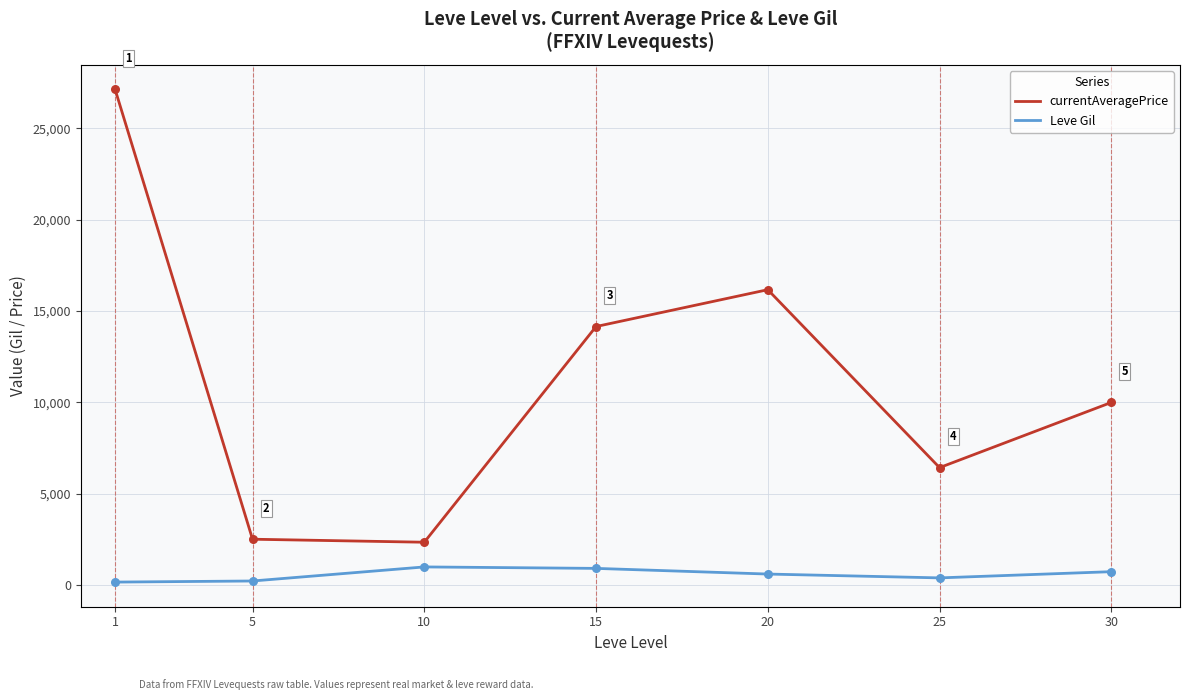

Which series has the largest total across all categories?

currentAveragePrice